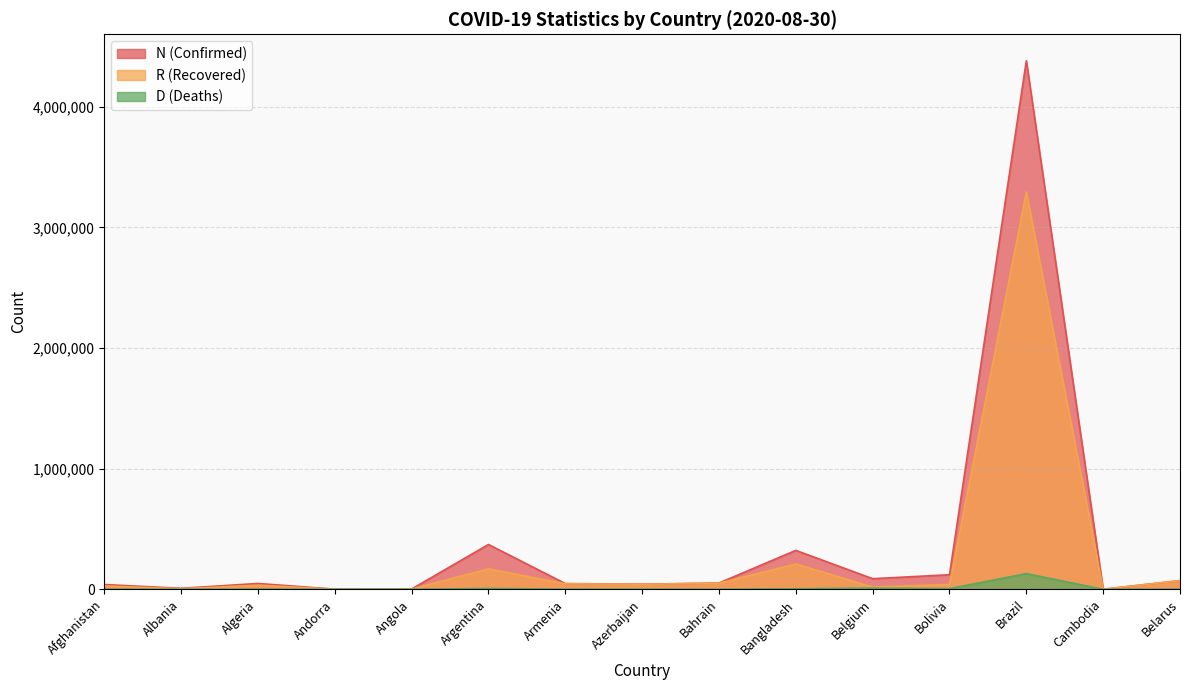

At which label is N (Confirmed) closest to 2190705?

Argentina